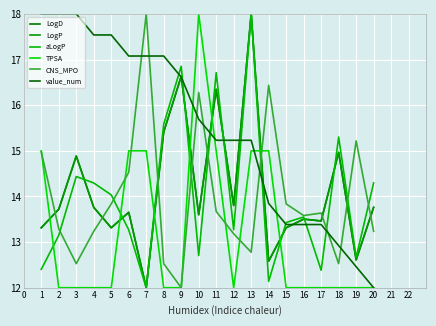

What is the difference between the second highest and minimum values in the TPSA series?

3.0